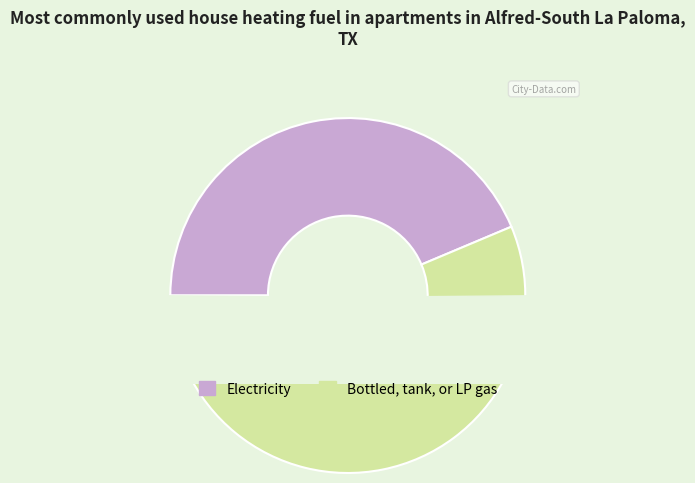

True or false: 1 accounts for 44% of the total.

True